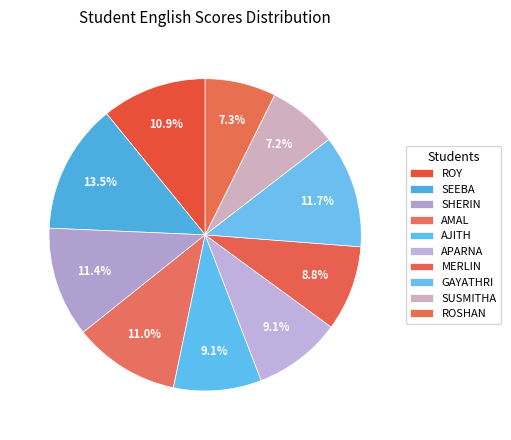

True or false: SEEBA accounts for 25% of the total.

False